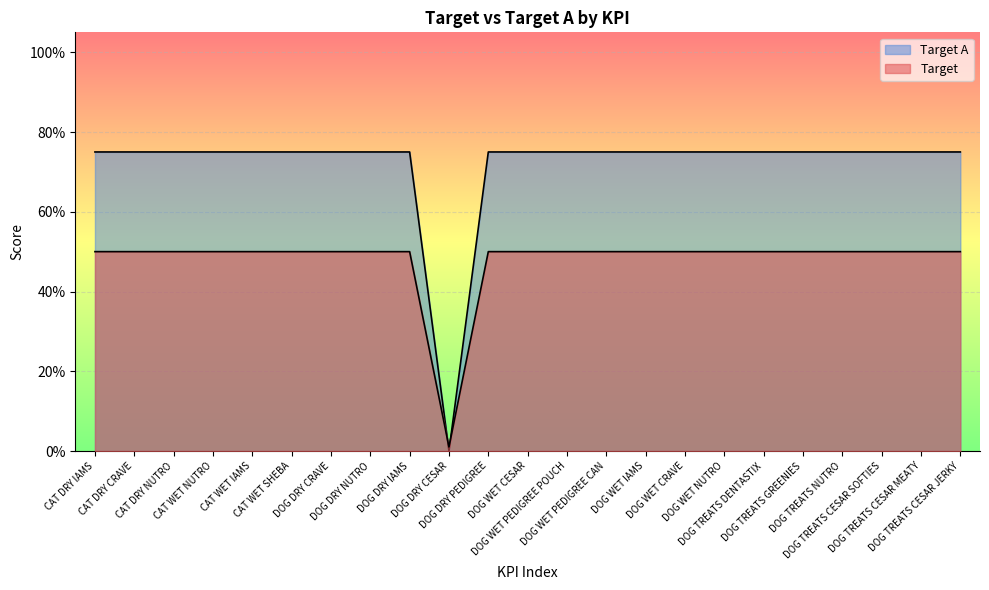

What position from the right is CAT DRY NUTRO?

21